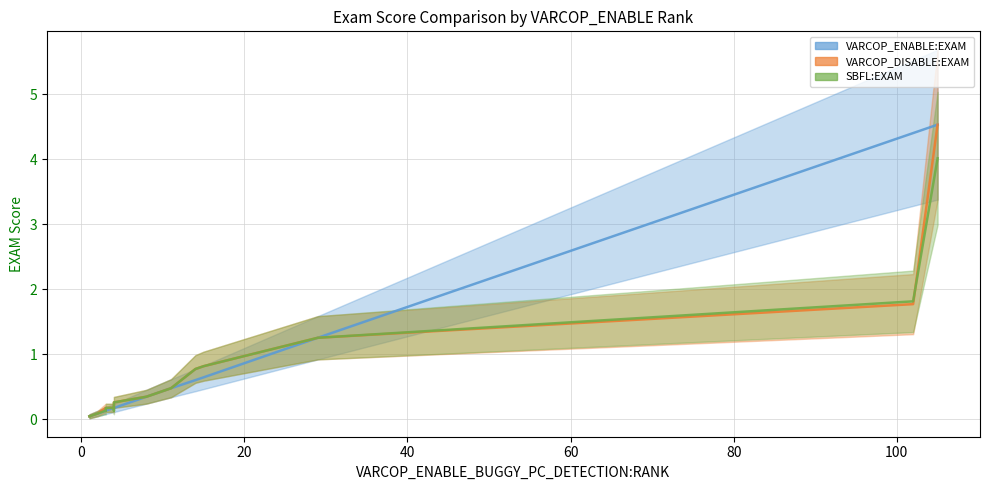

Where is the first local maximum for VARCOP_DISABLE:EXAM?

3